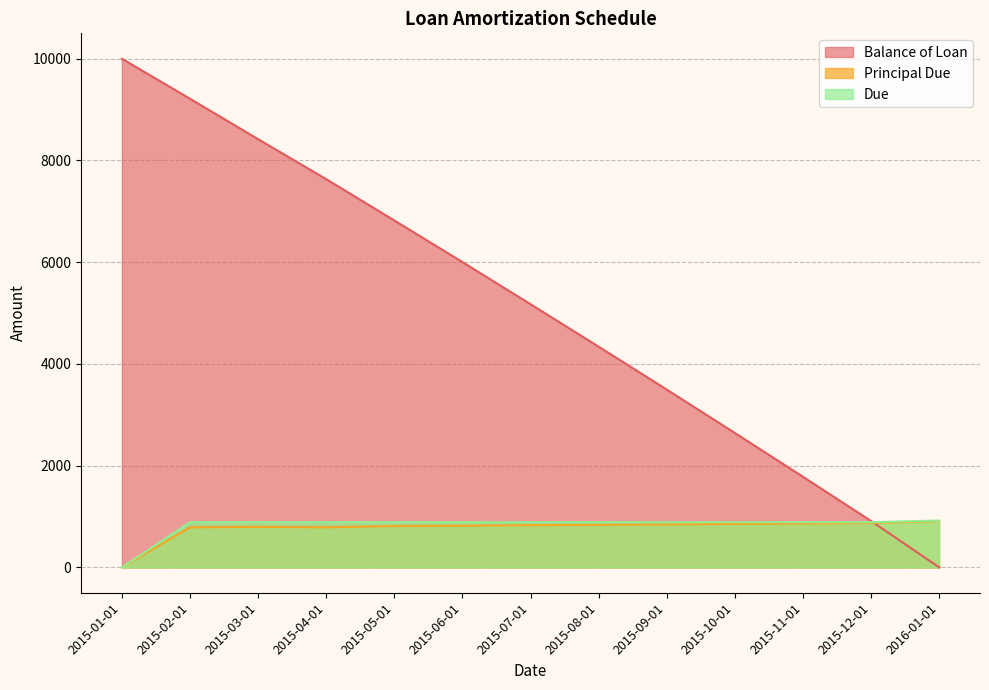

How many data points in Principal Due are above 828?

7